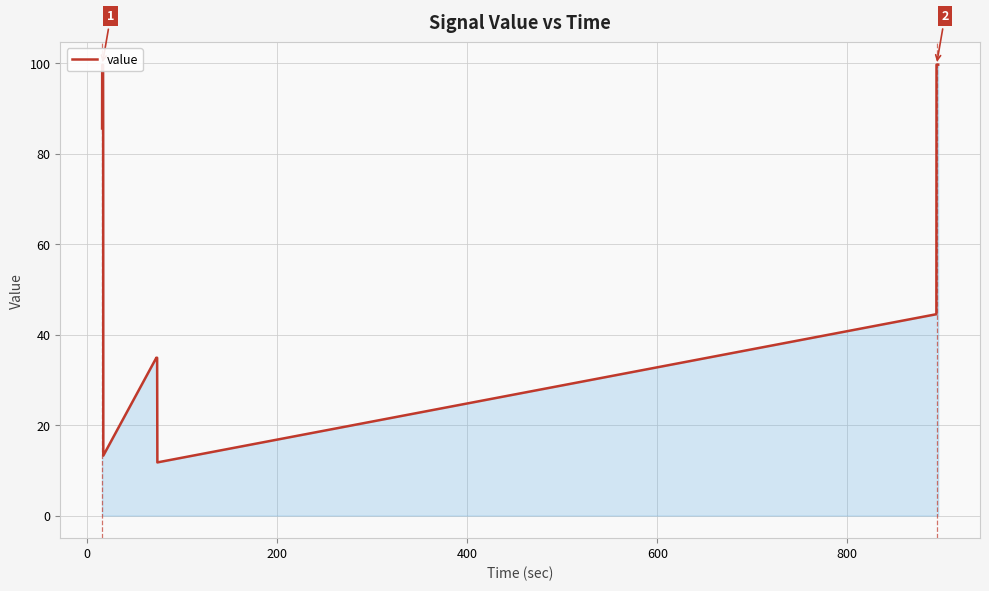

What is the maximum value shown in the chart?

99.7